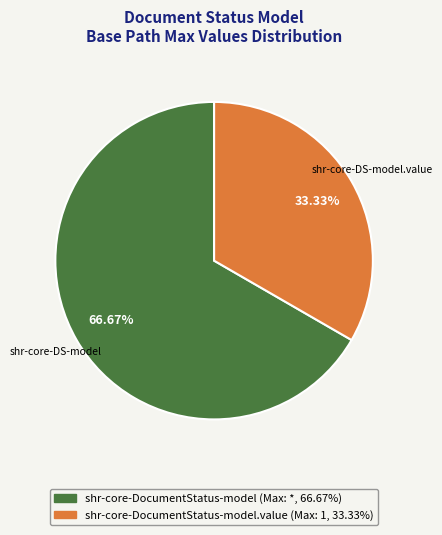

Is there a majority slice in this chart?

Yes